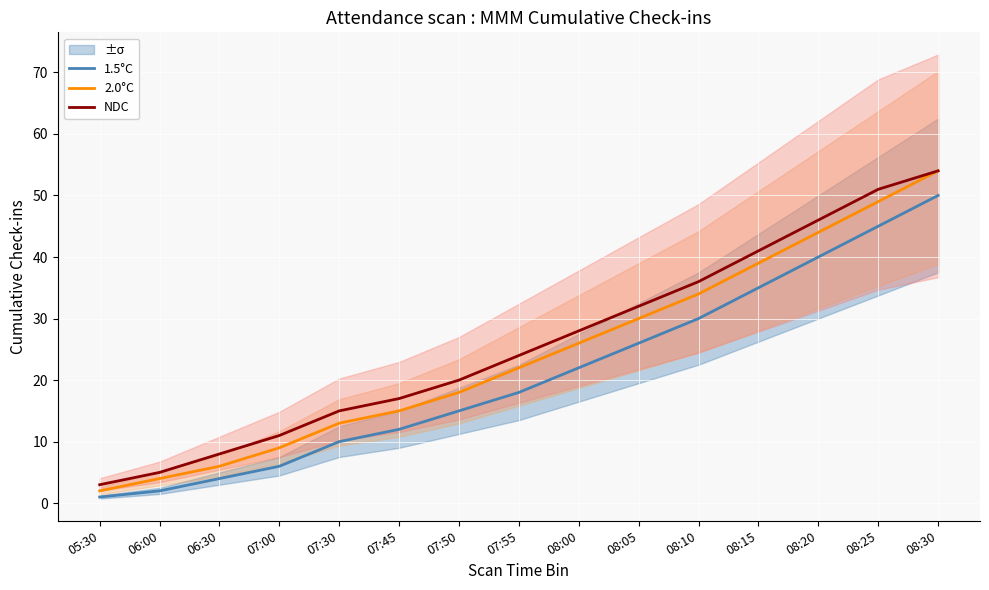

Where is NDC nearest to the value 28?

08:00